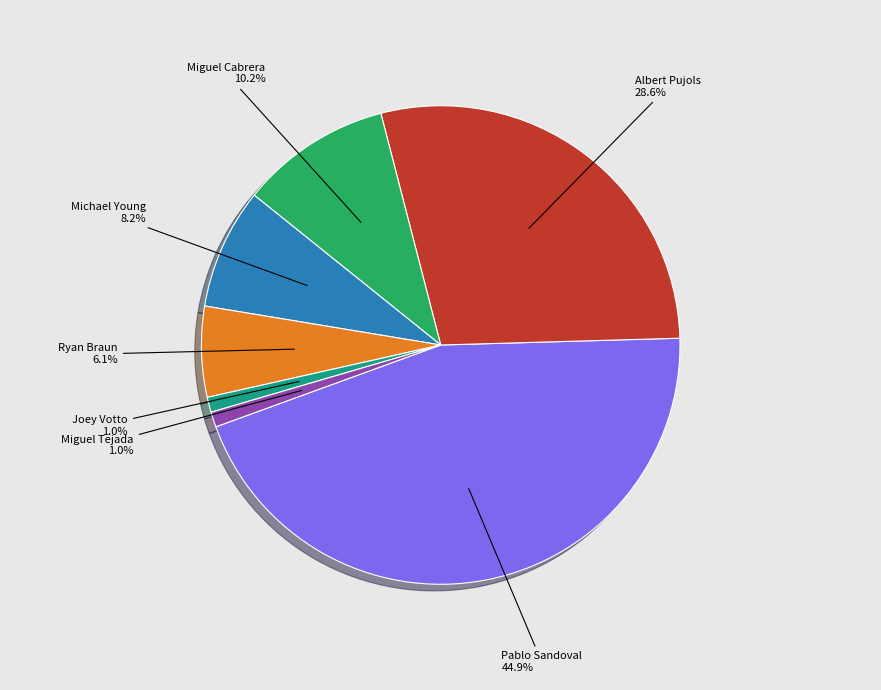

Is there any slice that represents more than half of the pie?

No